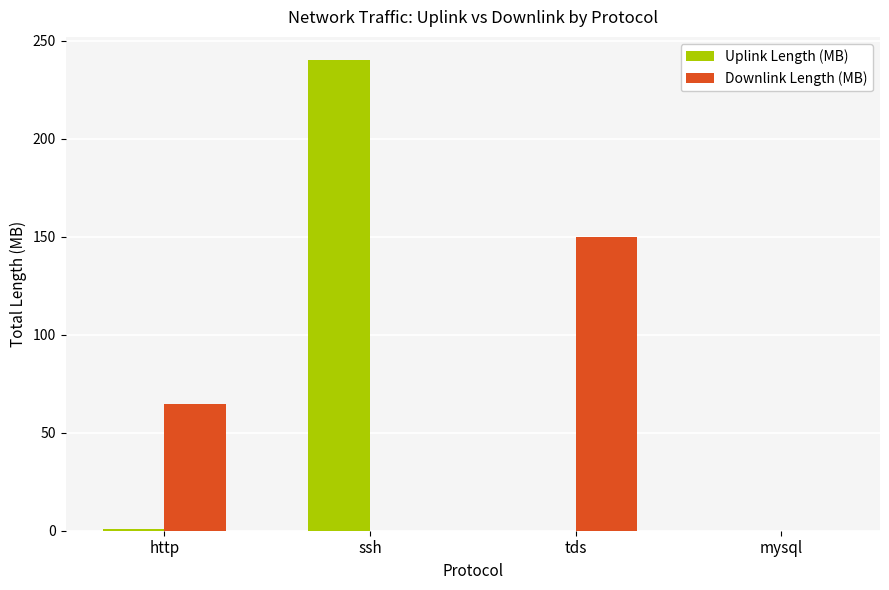

Which series changed the most between ssh and mysql?

Uplink Length (MB)